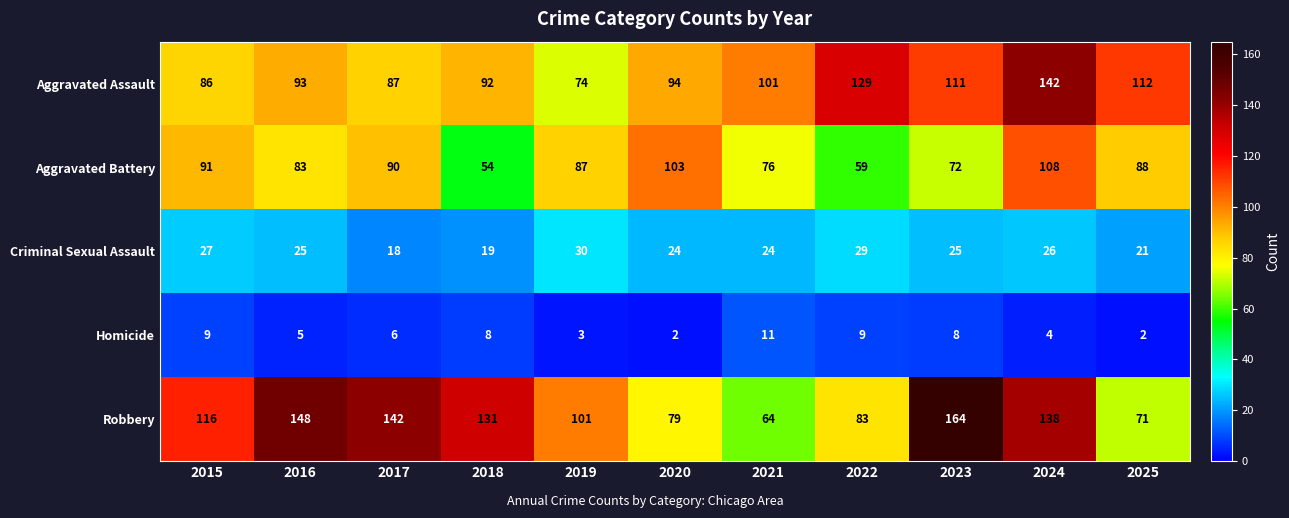

At which category is the sum across all series the highest?

2024